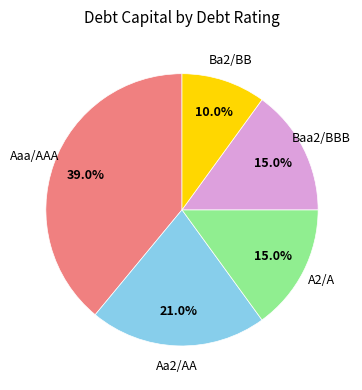

To the nearest percent, what is the average slice percentage?

20%